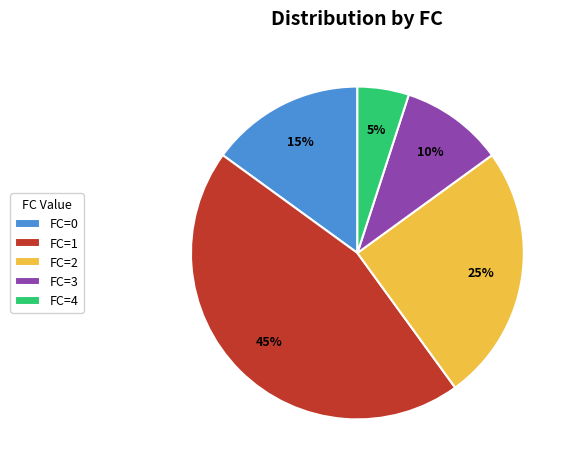

Does FC=3 account for over 50% of the chart?

No